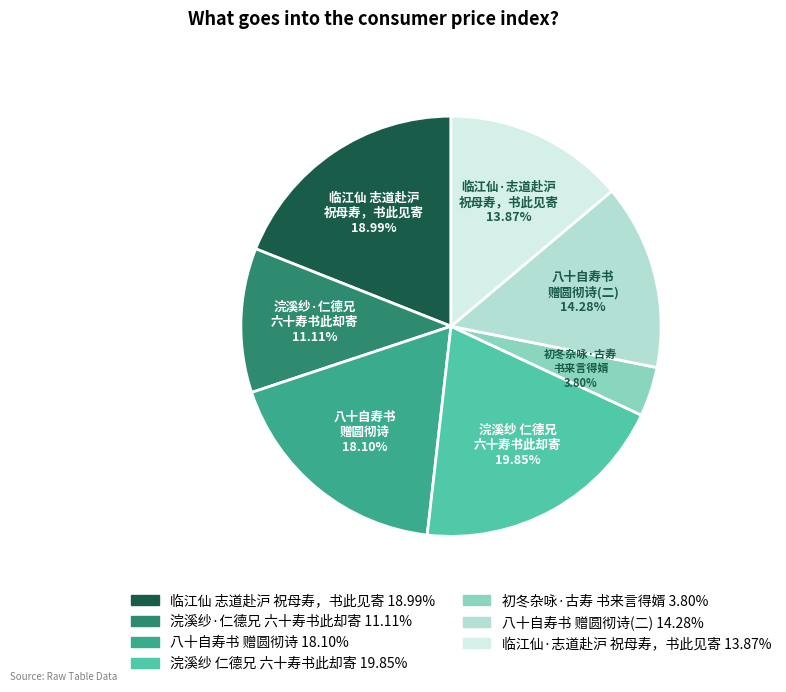

Does any single category account for the majority?

No